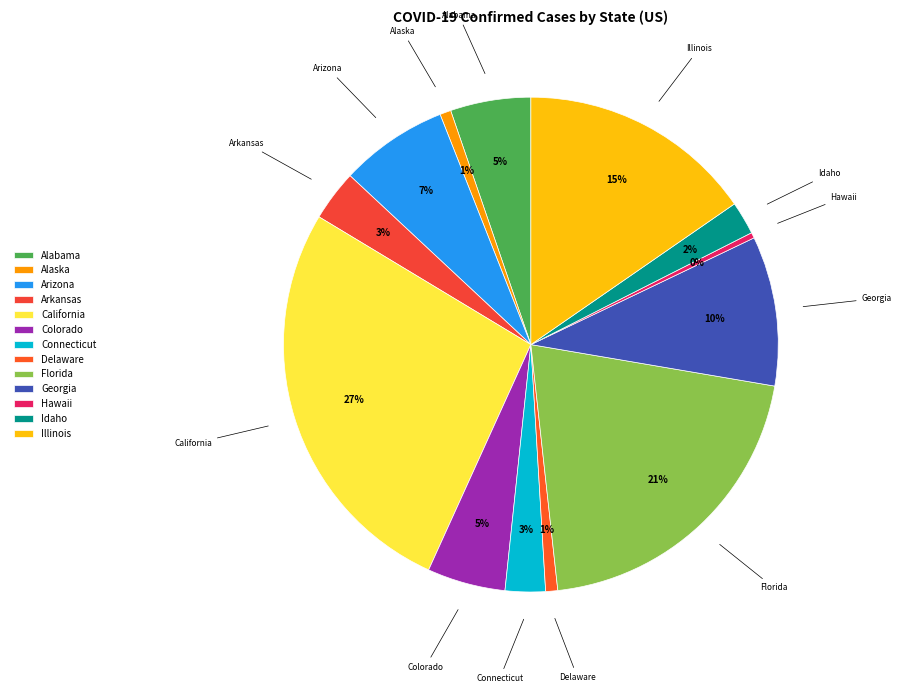

Between Alaska and Connecticut, which is larger?

Connecticut